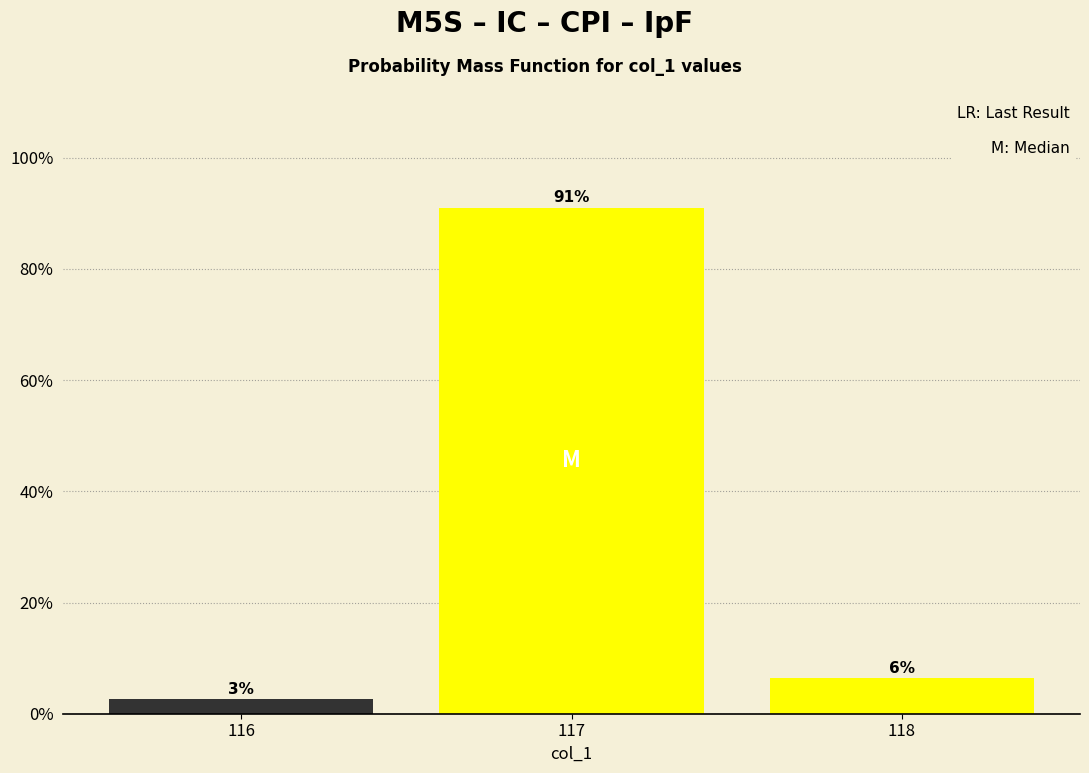

How many bars are there in total?

3